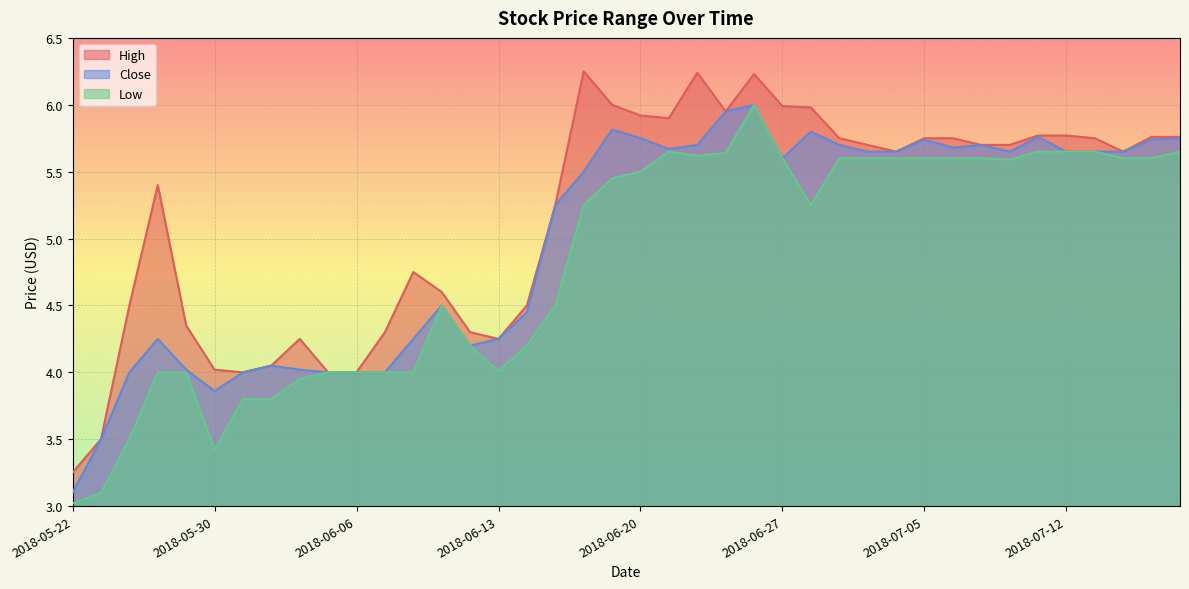

What is the value of the Low point at the 24th from the left?

5.6